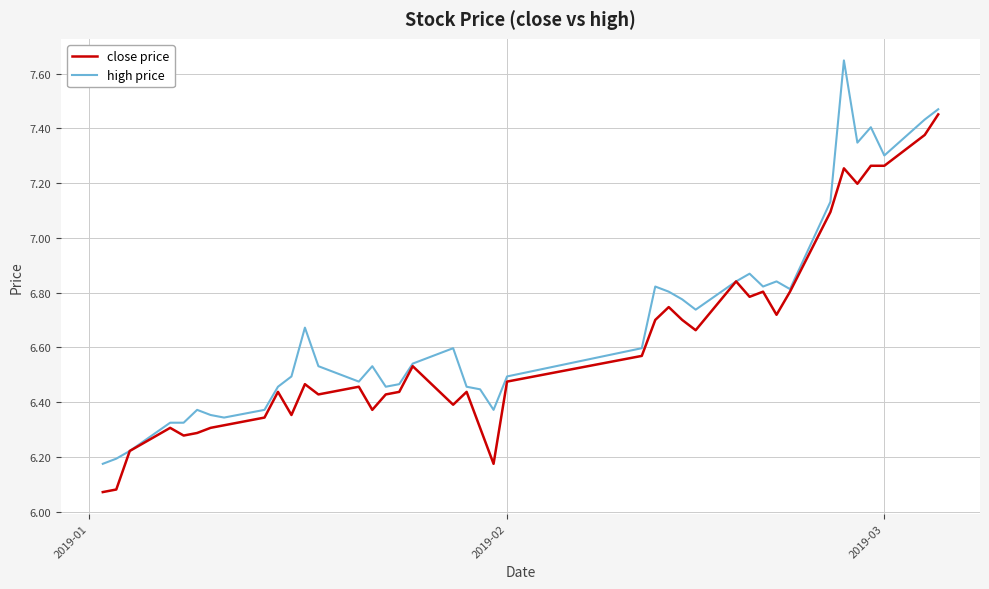

Which series has the largest range (max minus min)?

high price